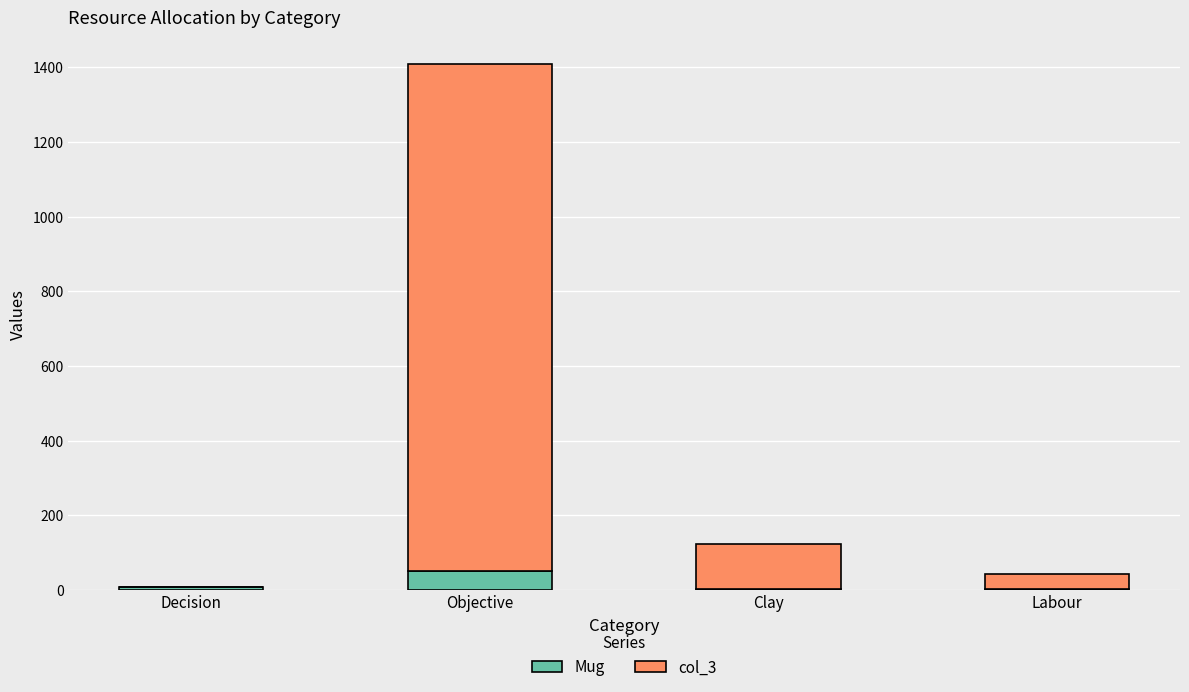

What is the sum of all Mug values?

63